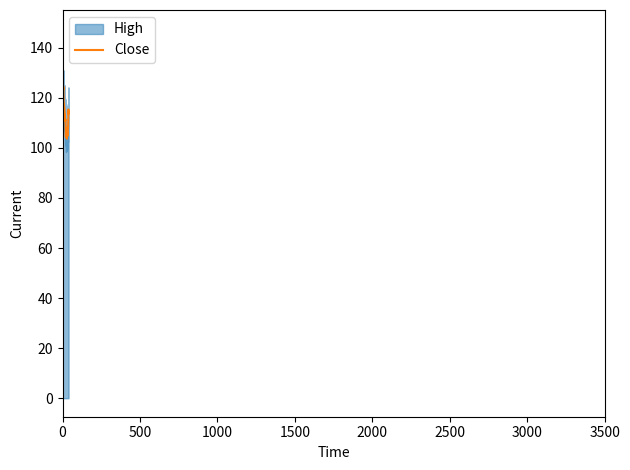

What is the smallest value displayed?

103.6